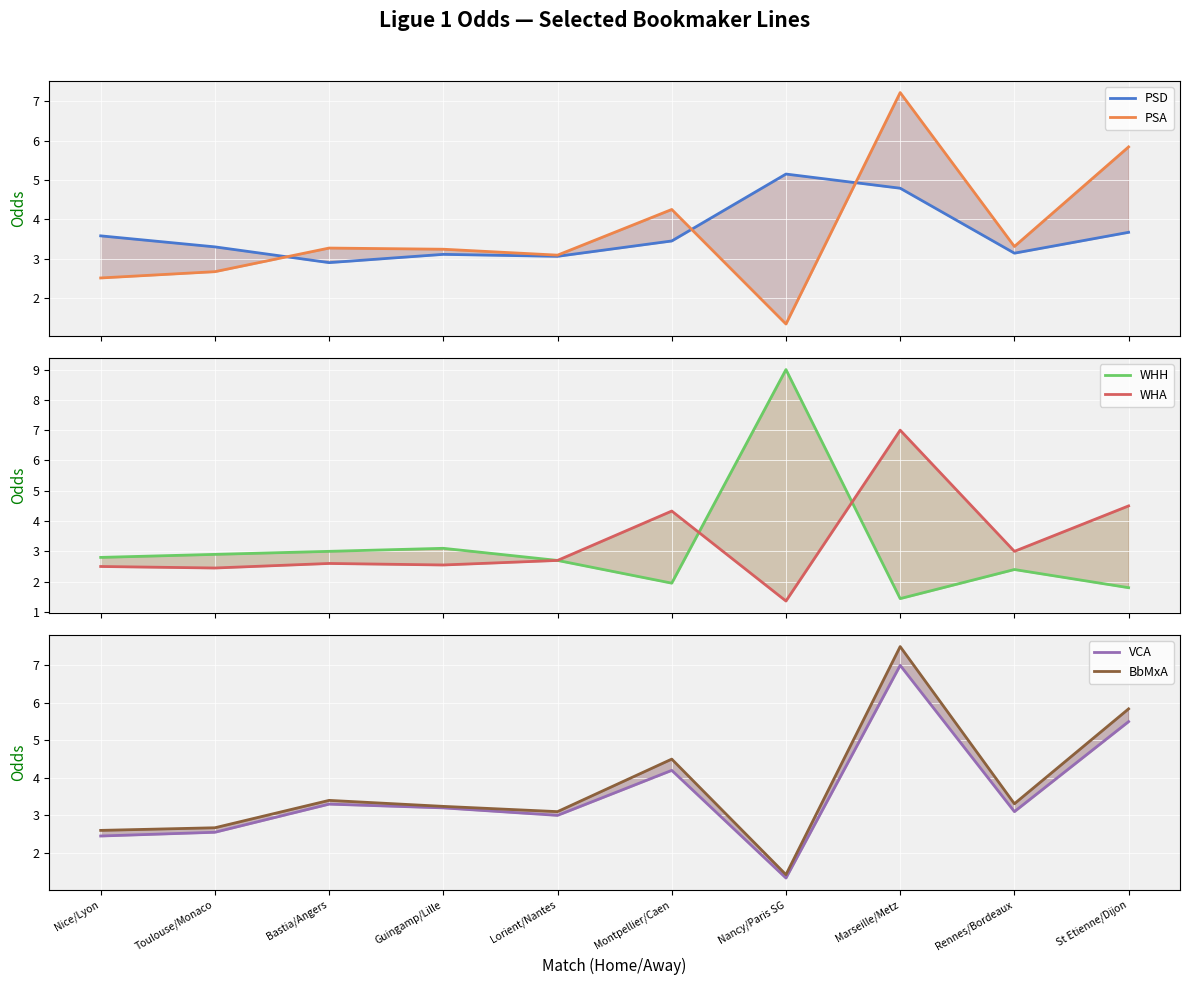

How many values in the BbMxA series are below 3?

3